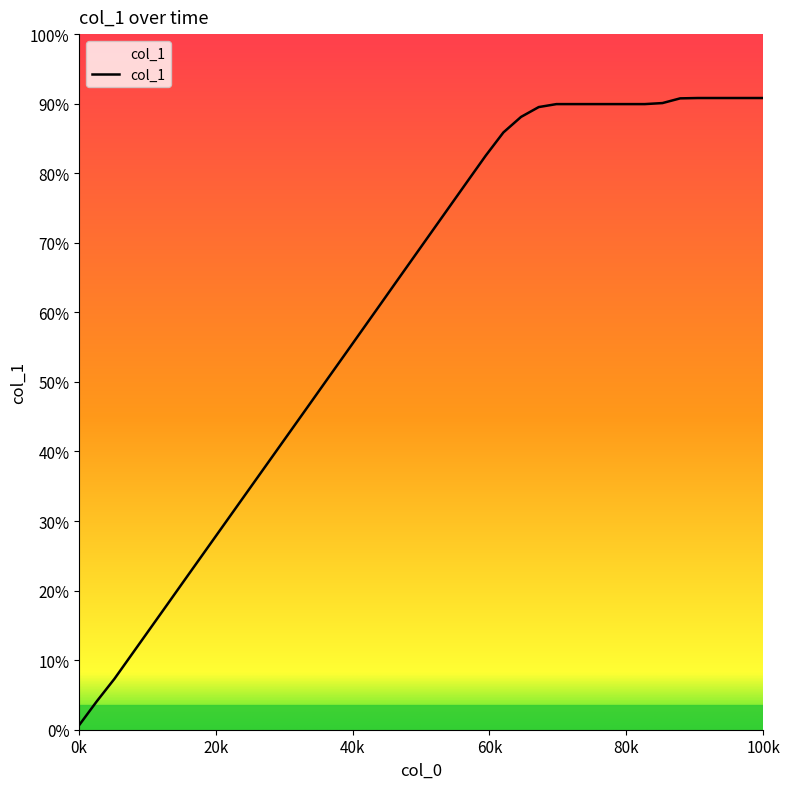

Does the chart have visible grid lines?

No